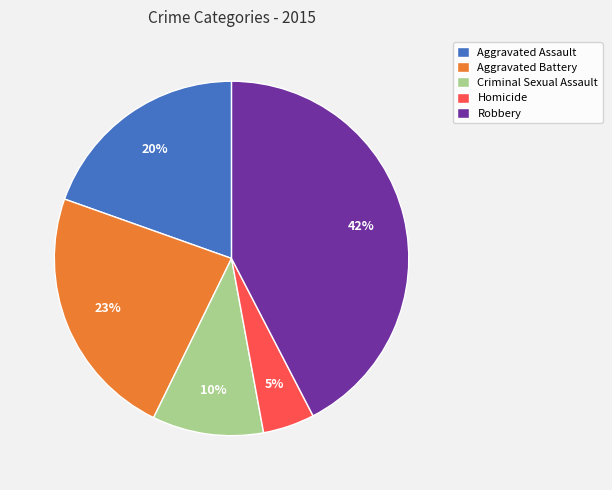

Between Robbery and Criminal Sexual Assault, which is larger?

Robbery